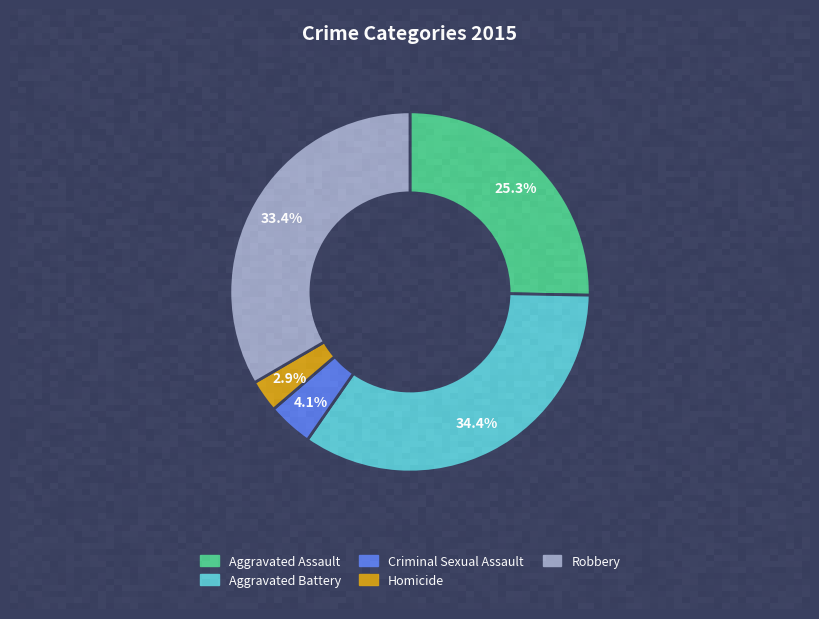

To the nearest percent, what is the average slice percentage?

20%